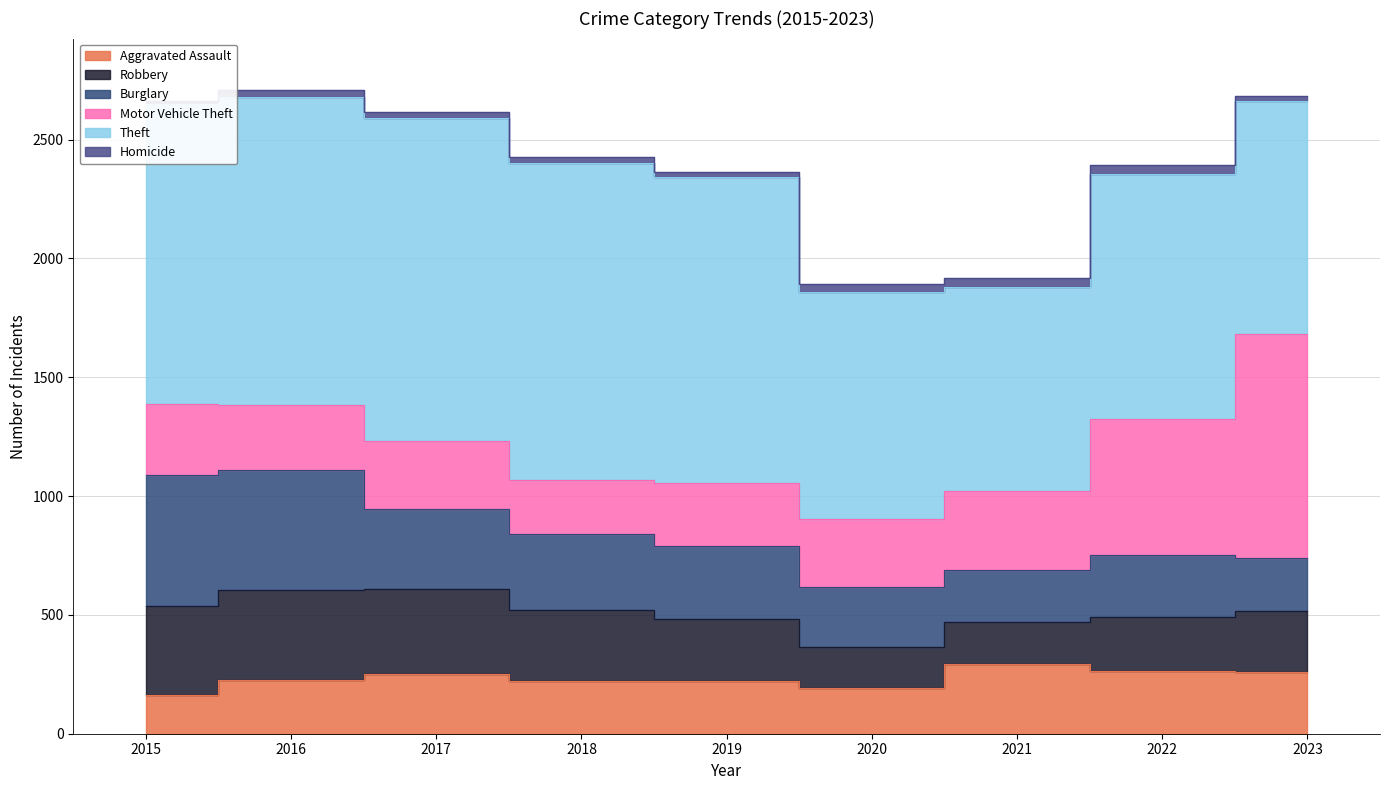

In Homicide, how many points are lower than both neighbors (excluding endpoints)?

1